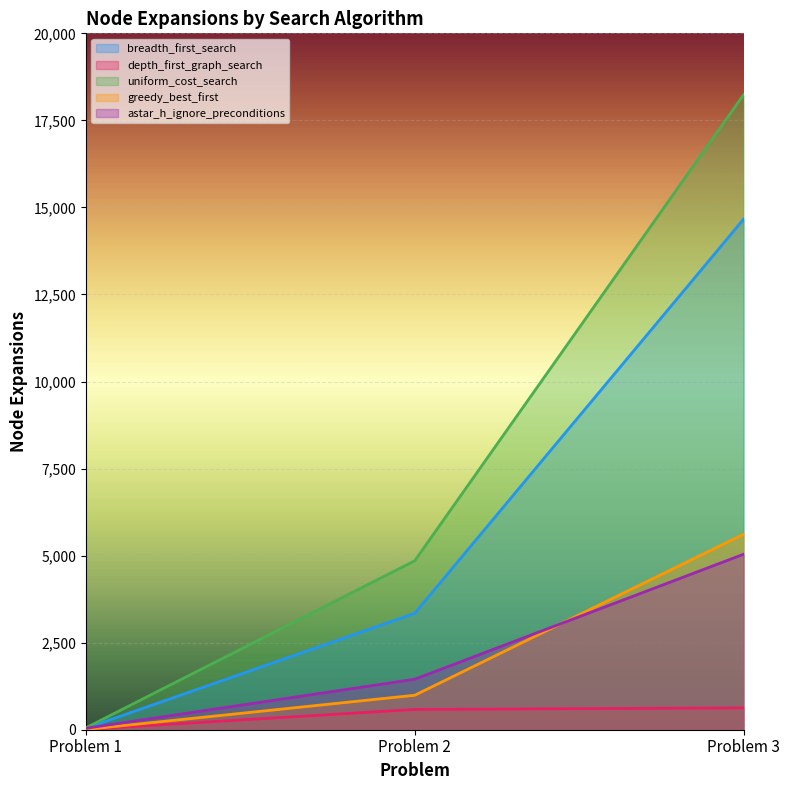

How many values in the uniform_cost_search series exceed 4852?

1